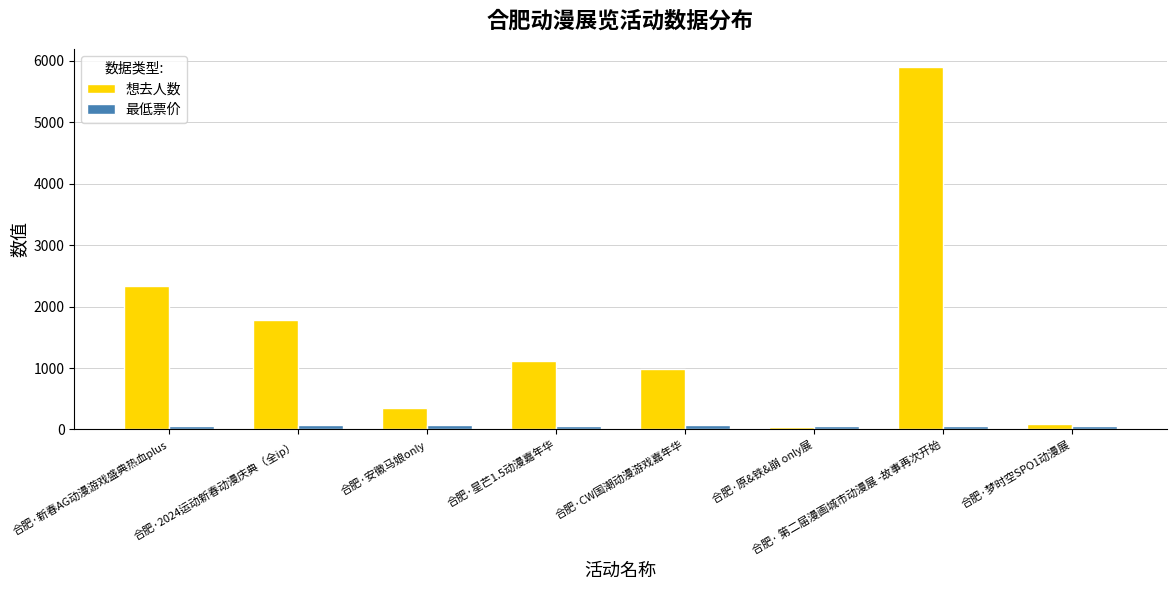

What is the smallest value displayed?

43